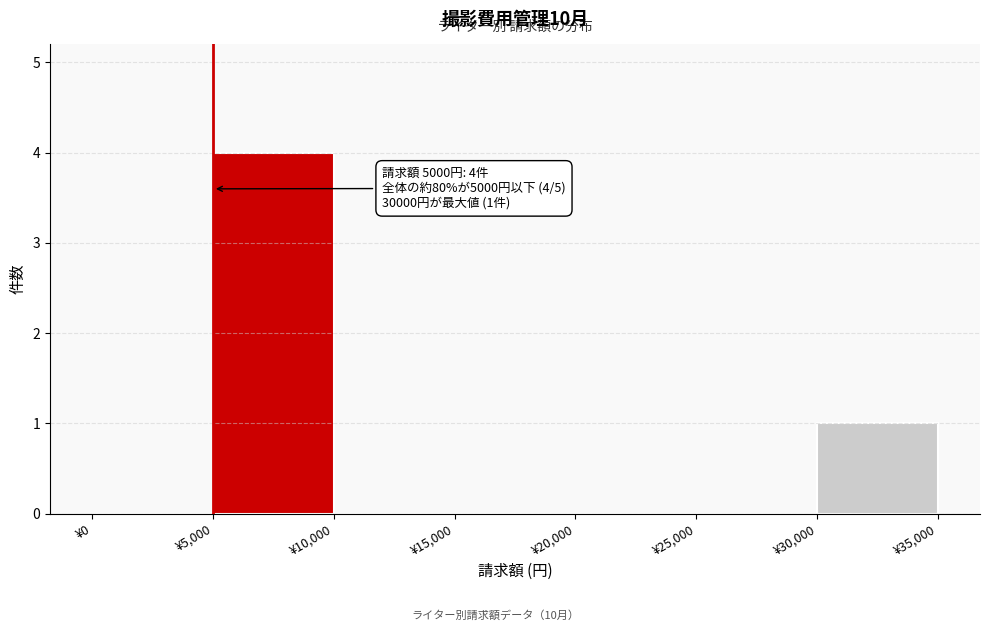

Which range on the x-axis has the tallest bar?

5000 to 10000